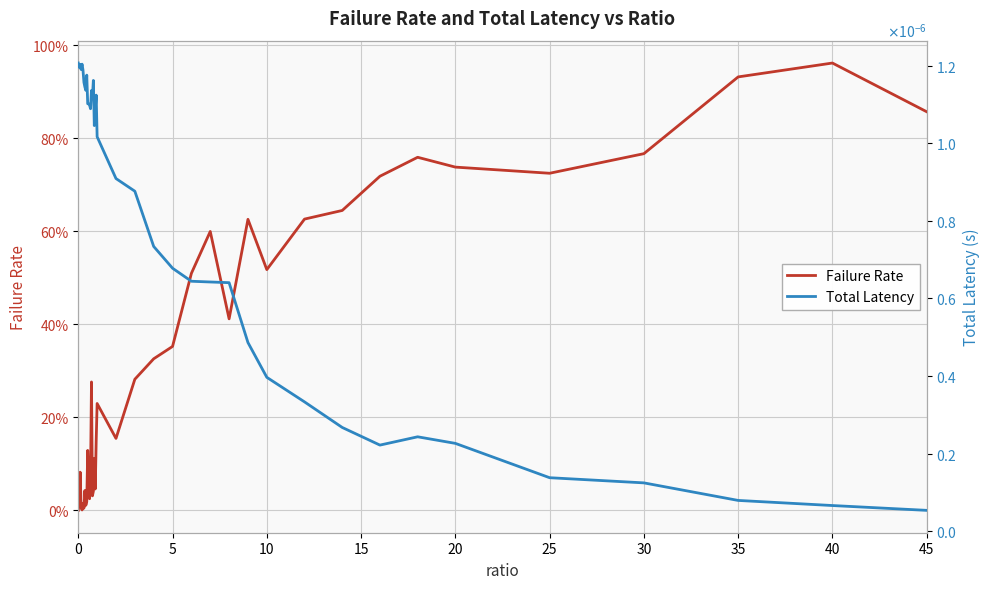

Between 25 and 24, which is larger?

25